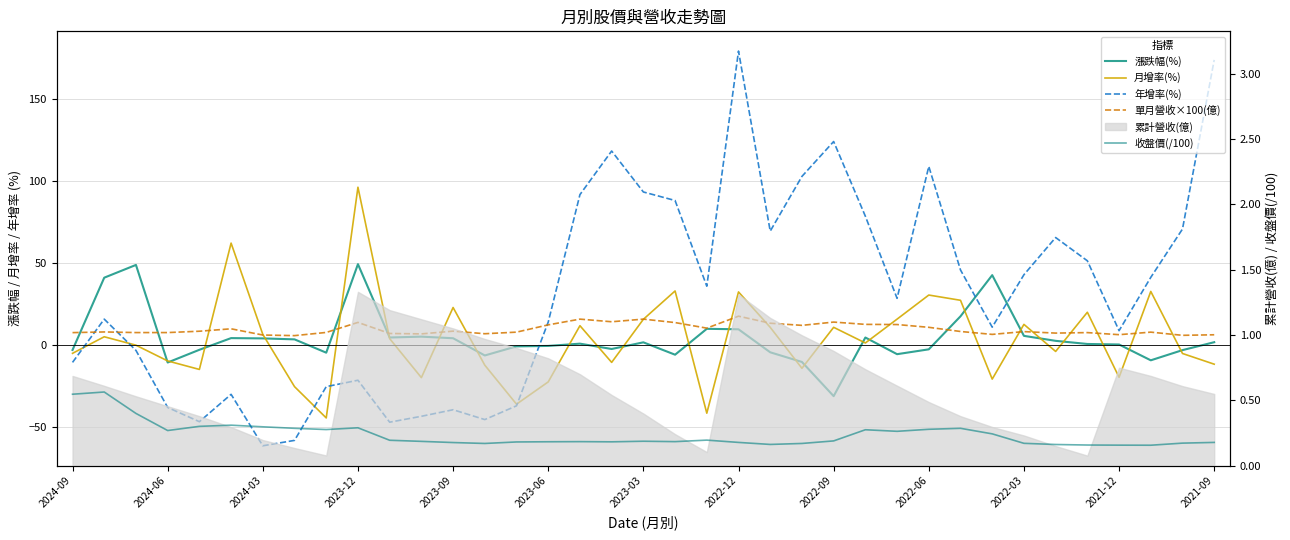

The 單月營收×100(億) series shows 6.9 at 13. True or false?

True